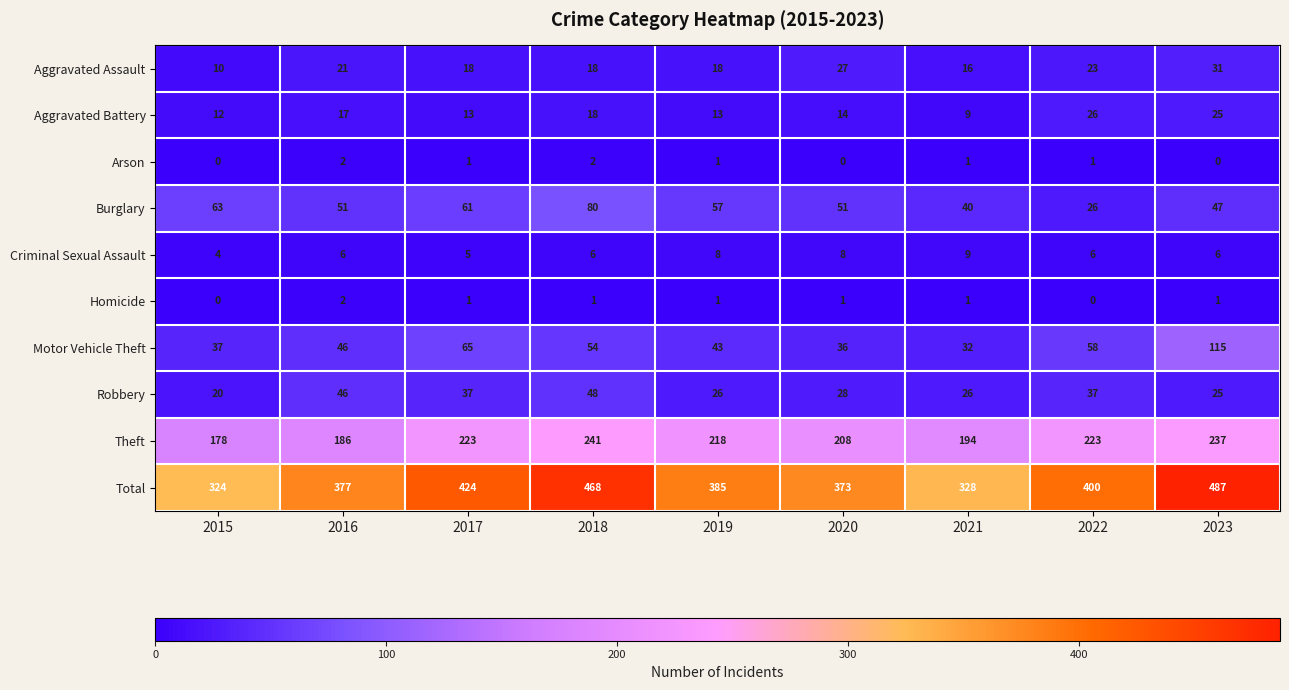

Between 2019 and 2023, which series saw the biggest shift?

Total